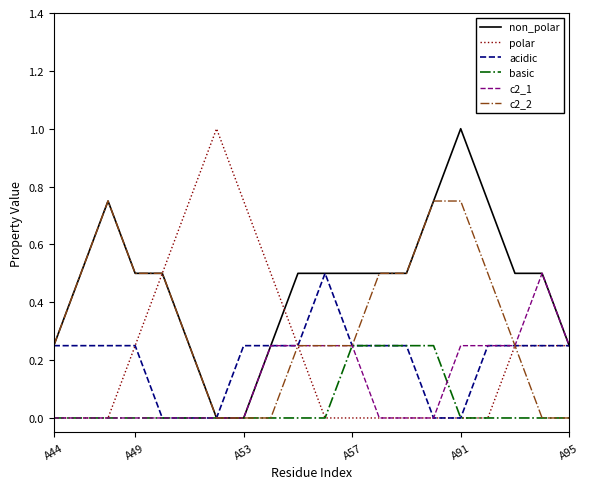

What is the maximum value shown in the chart?

1.0